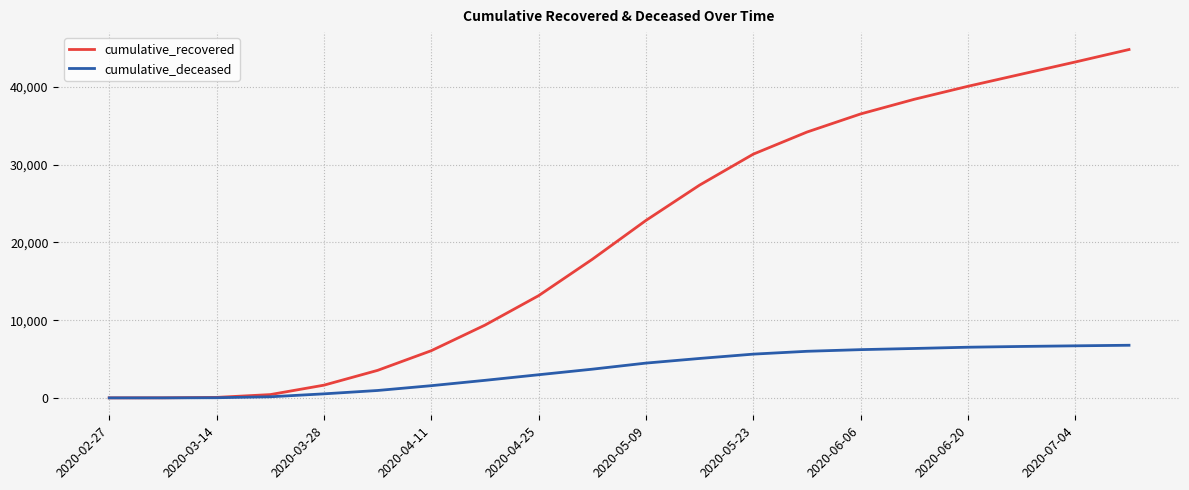

Which series has the largest total across all categories?

cumulative_recovered